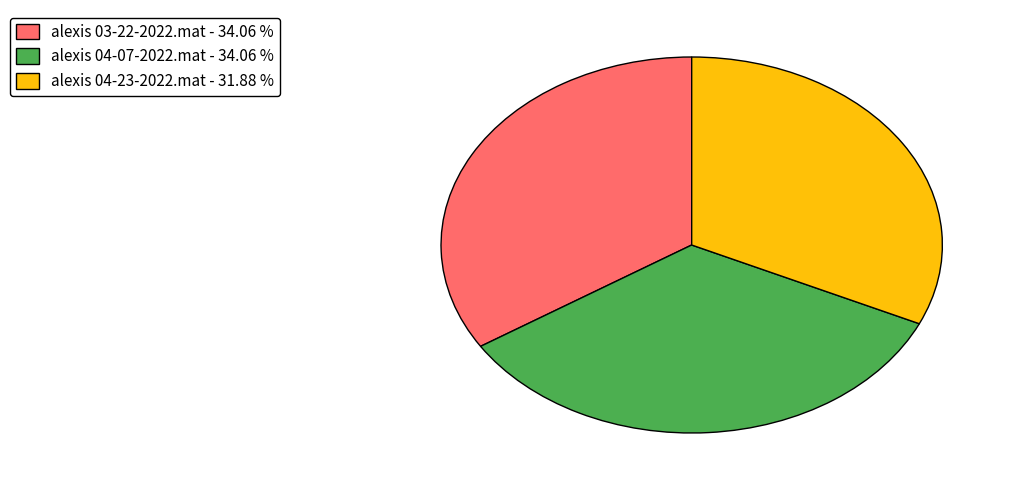

Does any single category account for the majority?

No